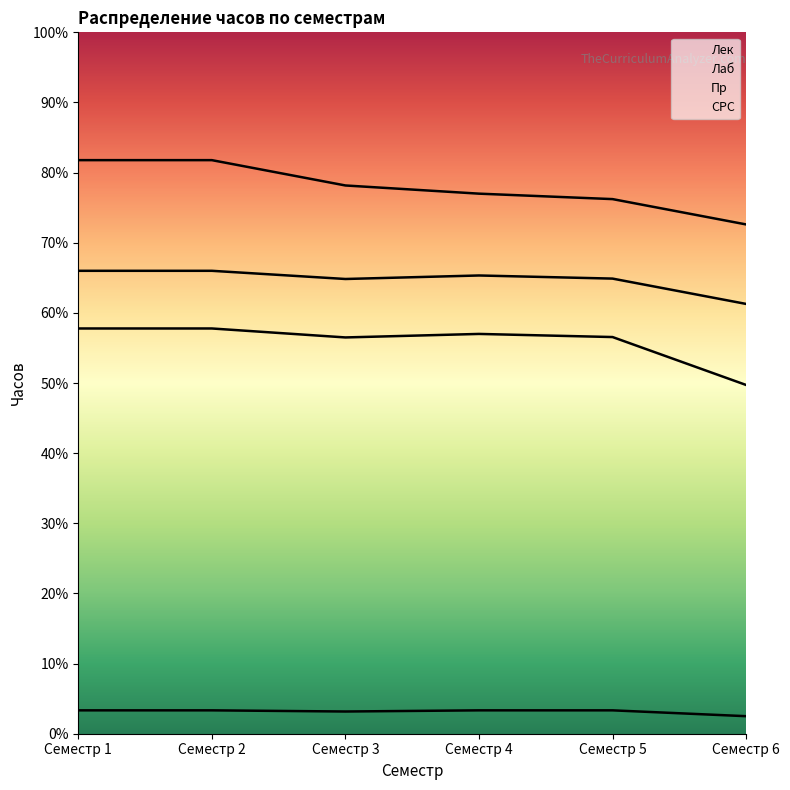

Is the value of Лек at Семестр 1 greater than the value of Лаб at Семестр 1?

No